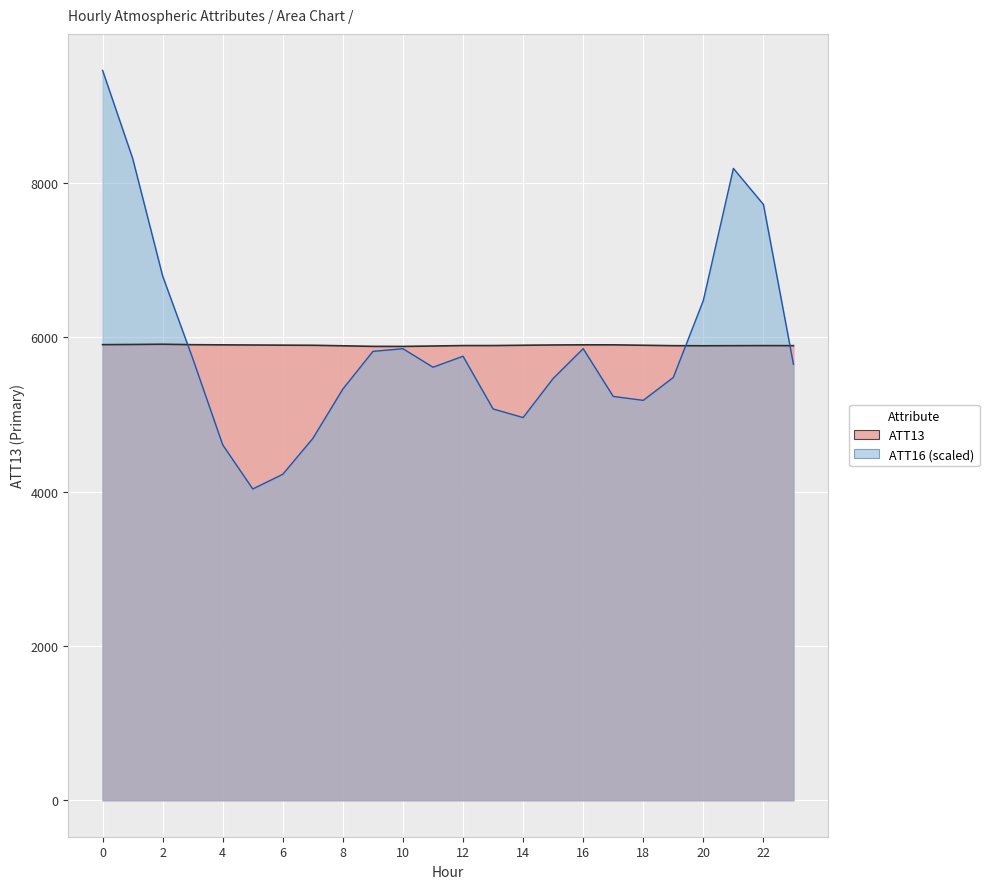

Is the value of ATT13 at 16 greater than the value of ATT16 (scaled) at 0?

No